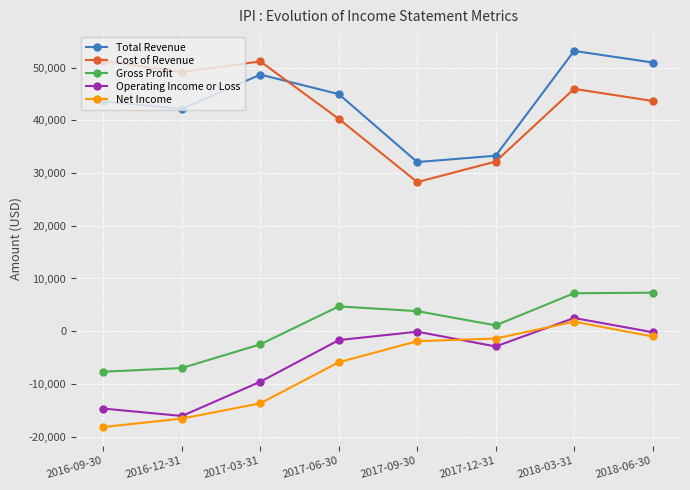

Between 2017-06-30 and 2018-06-30, which series saw the biggest shift?

Total Revenue